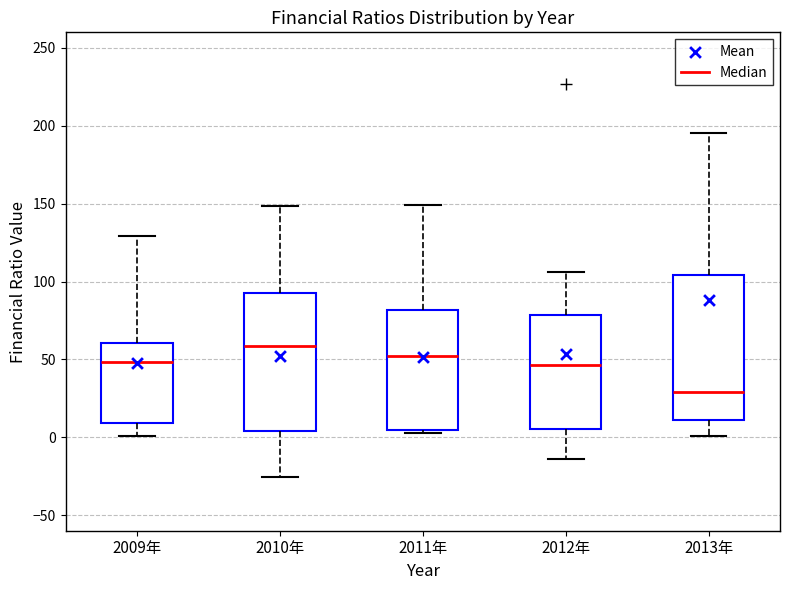

Reading left to right, read every box against the y-axis: the position of its median line, the range the box covers, and the ends of its whiskers. The values are not printed on the chart, so give them approximately, as read against the axis.

2009年: median 50, box 10 to 60, whiskers 0 to 130
2010年: median 60, box 5 to 90, whiskers -25 to 150
2011年: median 50, box 5 to 80, whiskers 0 to 150
2012年: median 45, box 5 to 80, whiskers -15 to 105
2013年: median 30, box 10 to 105, whiskers 0 to 195